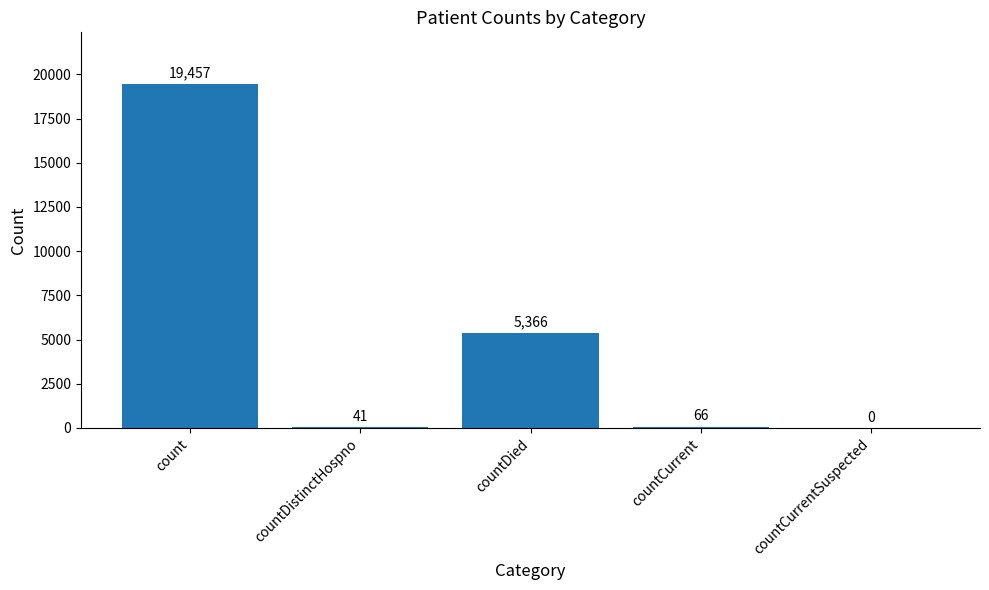

Reading right to left, list all the values displayed in this chart.

countCurrentSuspected=0	countCurrent=66	countDied=5366	countDistinctHospno=41	count=19457